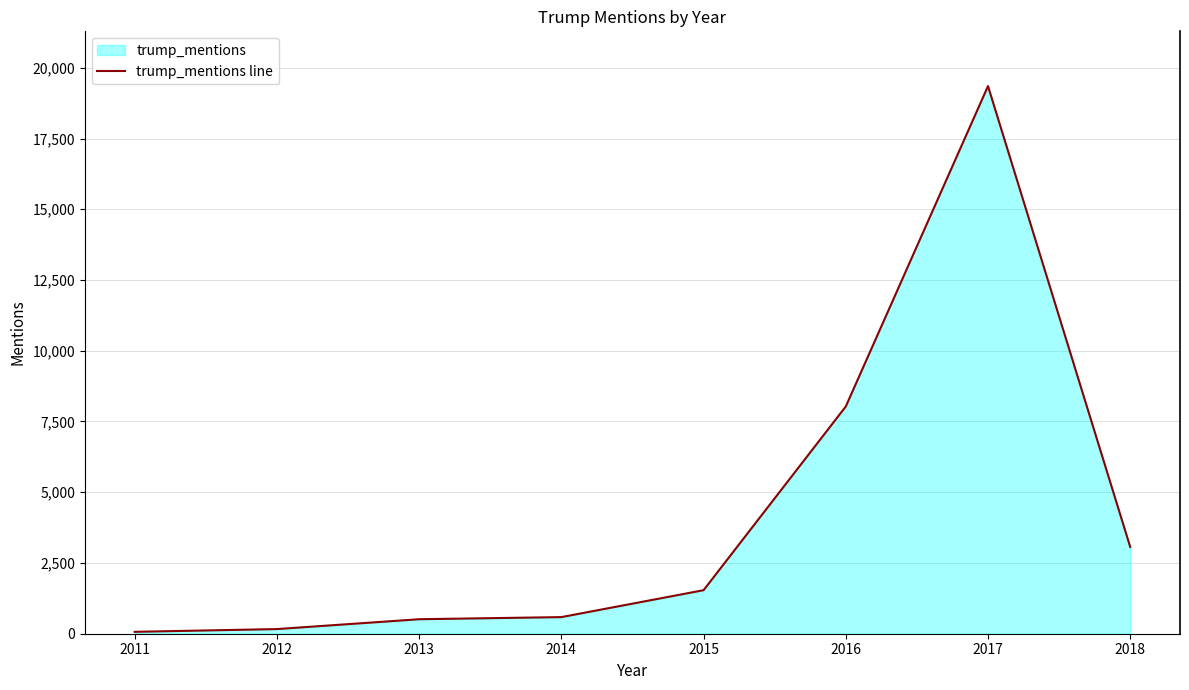

Reading left to right, transcribe all the data shown in this chart.

2011=67	2012=164	2013=512	2014=587	2015=1538	2016=8030	2017=19352	2018=3066